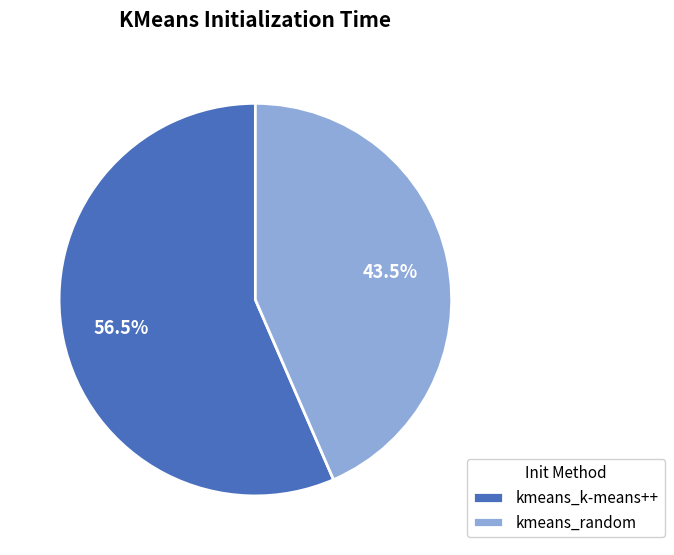

Which slice is the largest?

kmeans_k-means++